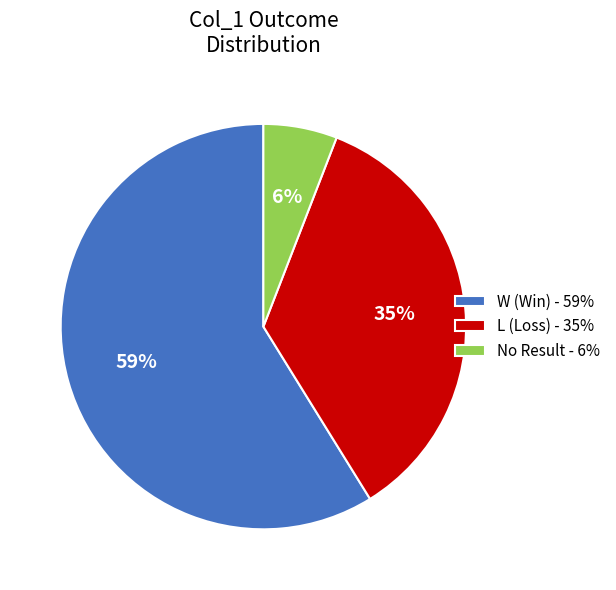

Do L (Loss) - 35% and No Result - 6% together represent more than half of the pie?

No